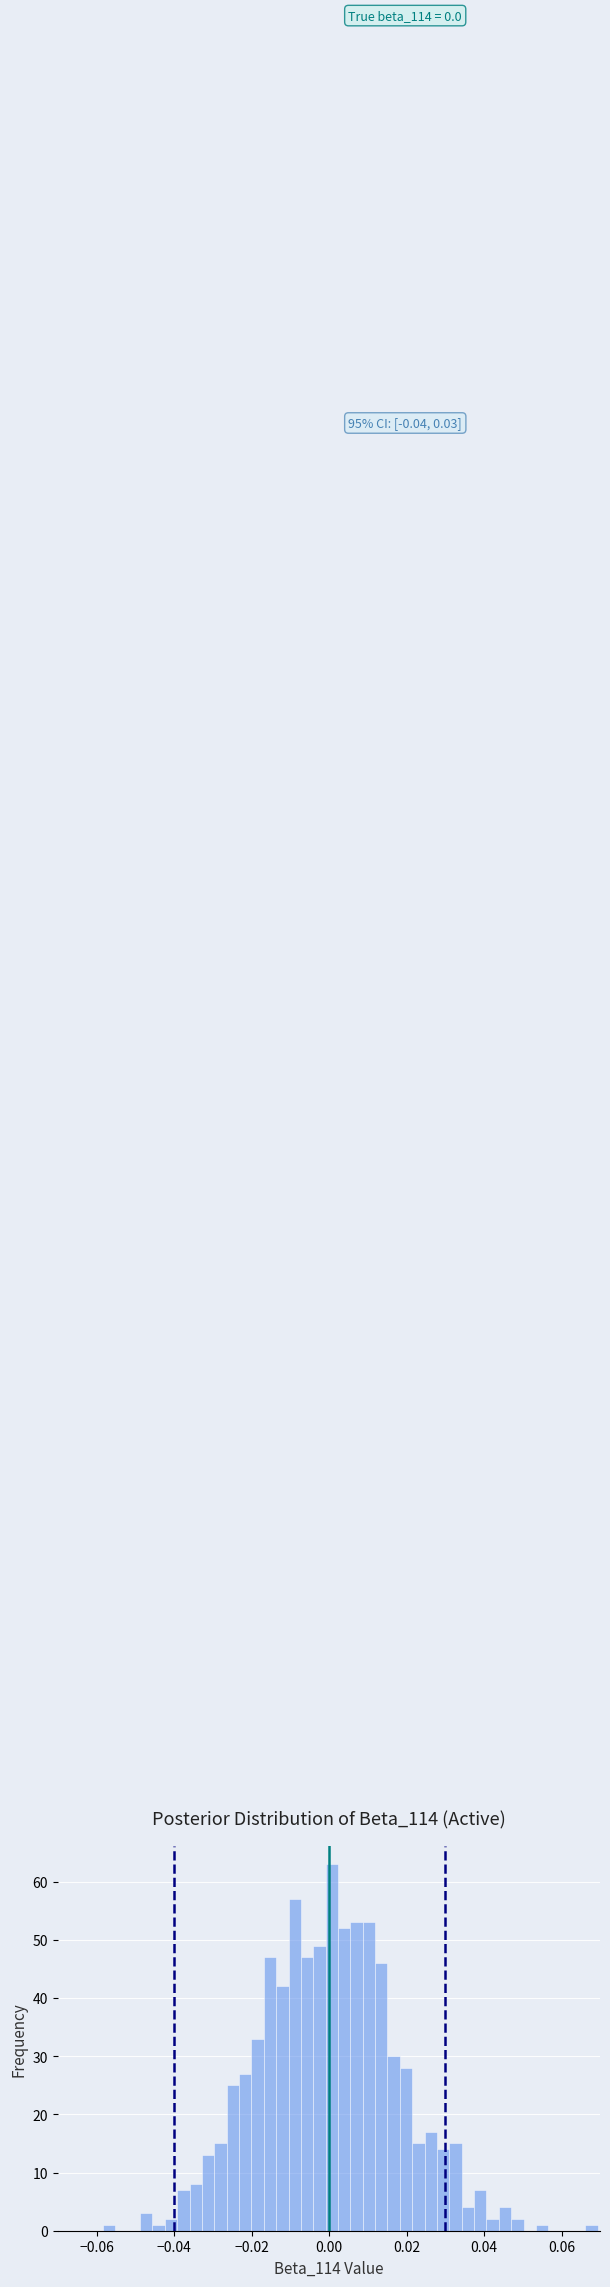

Around what value on the x-axis is the tallest bar? Give the approximate position of its centre, as read against the axis.

0.000